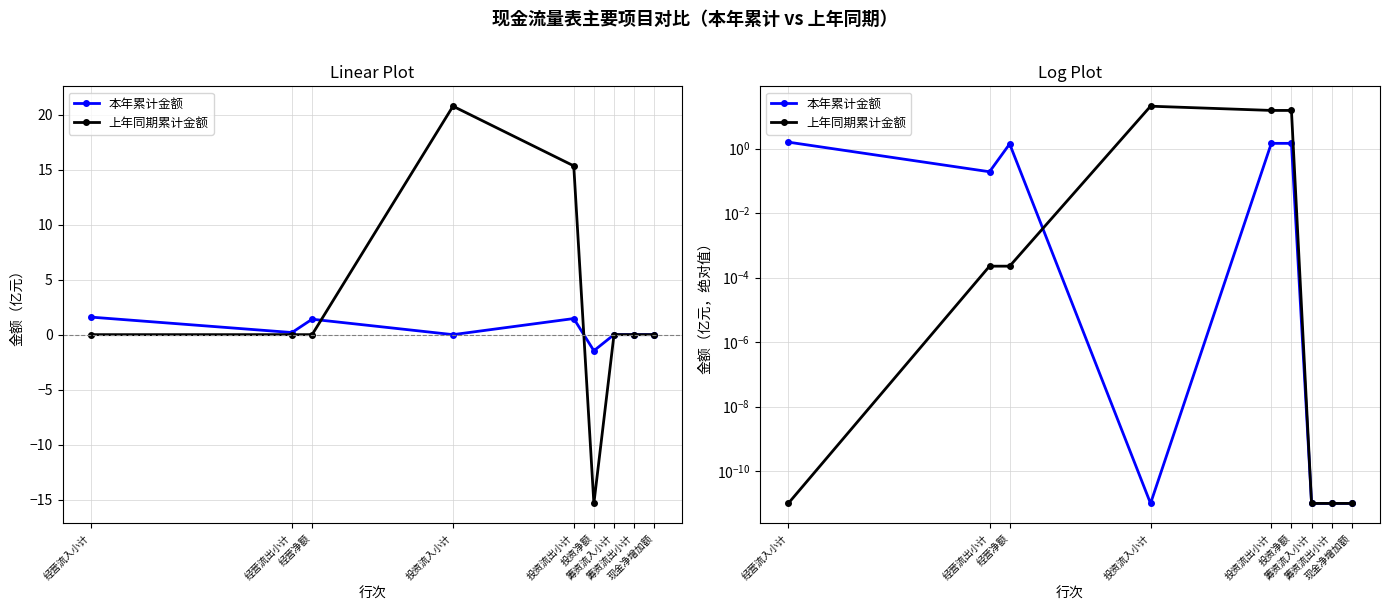

After their last crossing, which series has the higher values: 上年同期累计金额 or 本年累计金额?

上年同期累计金额